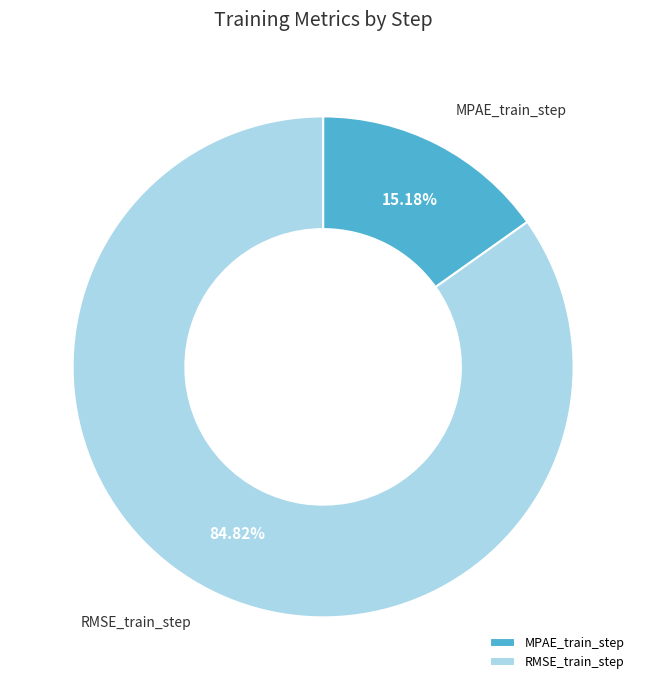

Combined, do MPAE_train_step and RMSE_train_step account for over 50%?

Yes